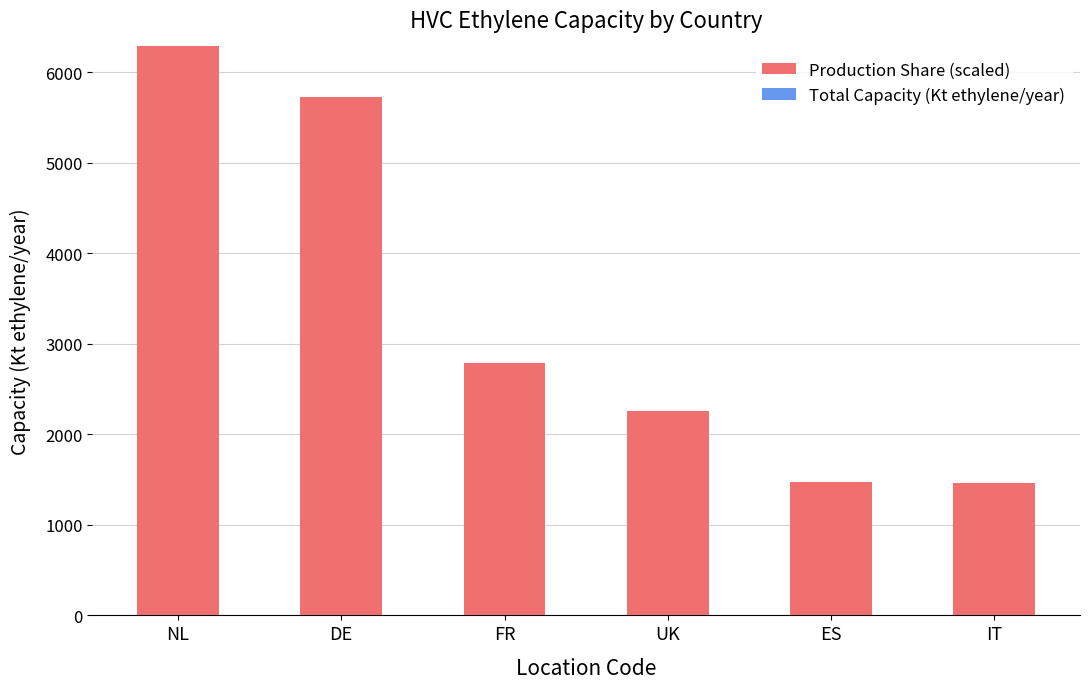

What is the change in value from FR to IT?

-1330